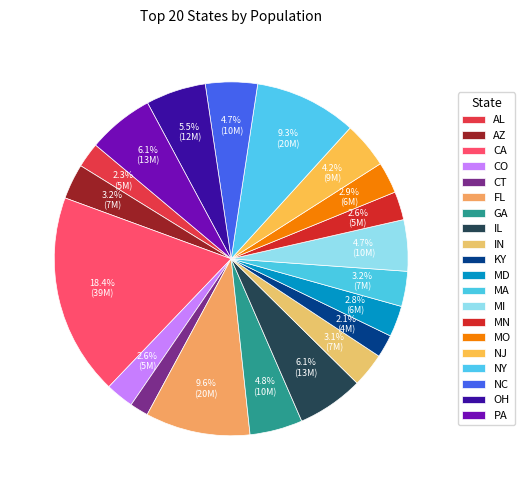

To the nearest percent, what portion does NC represent?

5%